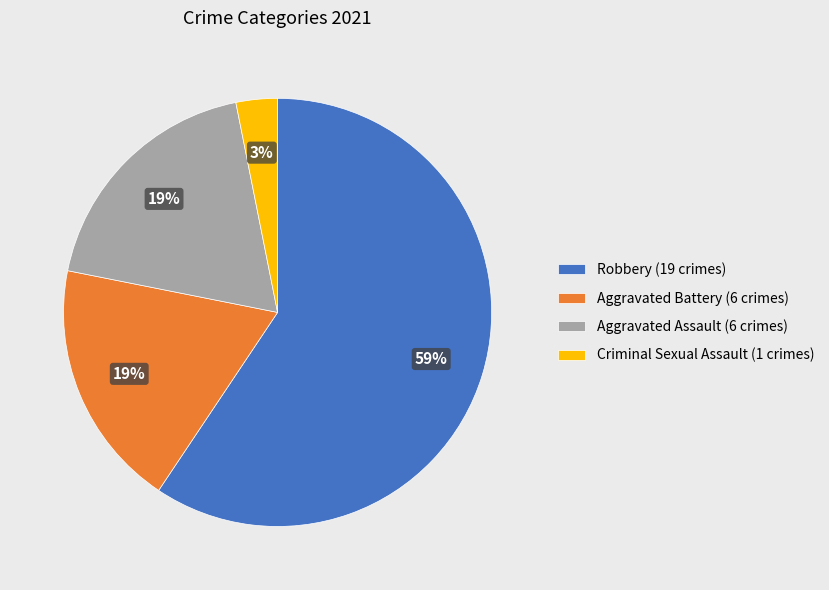

Is there a majority slice in this chart?

Yes